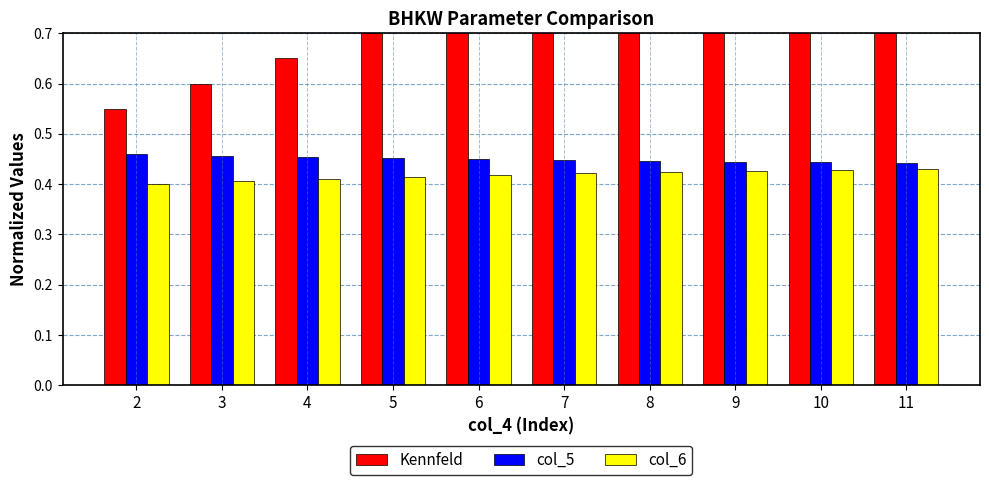

What is the value of the Kennfeld bar at the 2nd from the left?

0.6